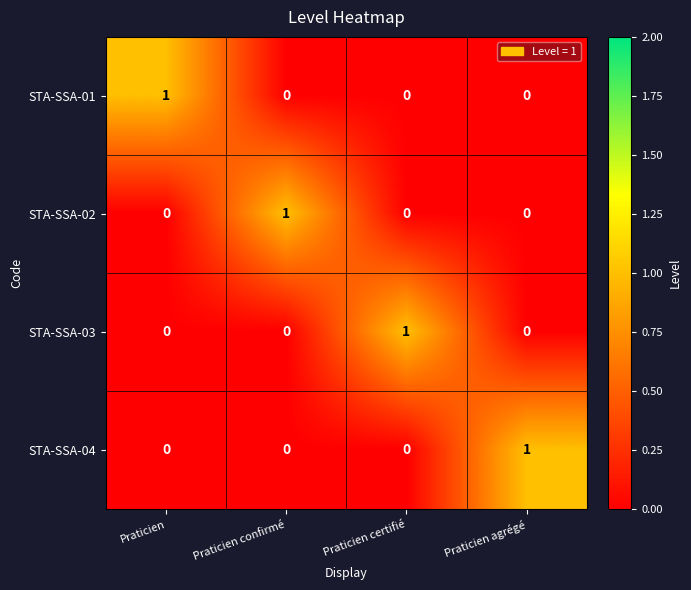

Reading left to right, extract all data points from this chart.

STA-SSA-01: 1	0	0	0
STA-SSA-02: 0	1	0	0
STA-SSA-03: 0	0	1	0
STA-SSA-04: 0	0	0	1